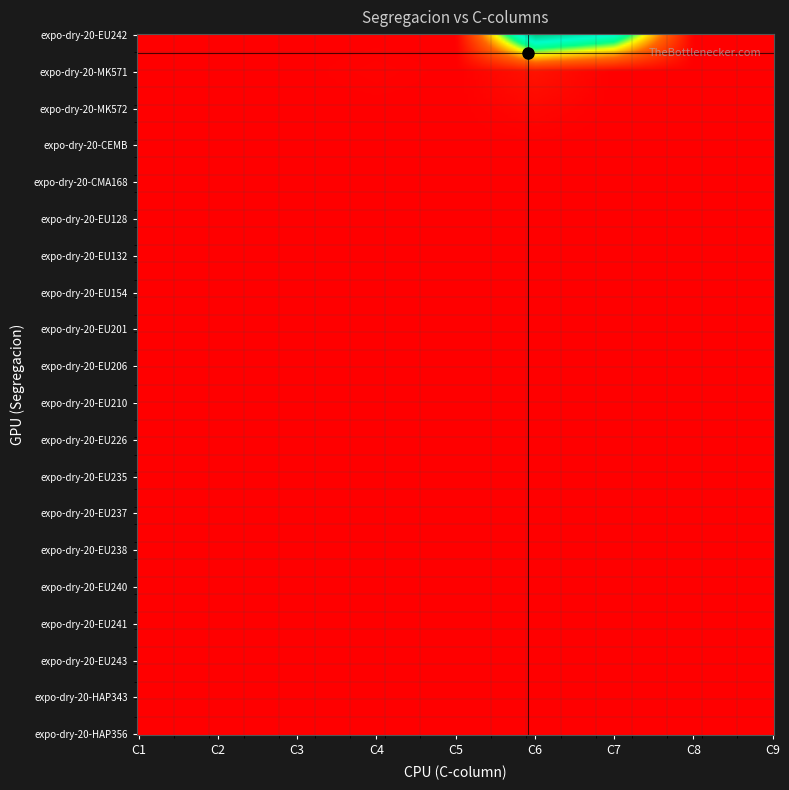

Which series has the largest total across all categories?

expo-dry-20-EU242